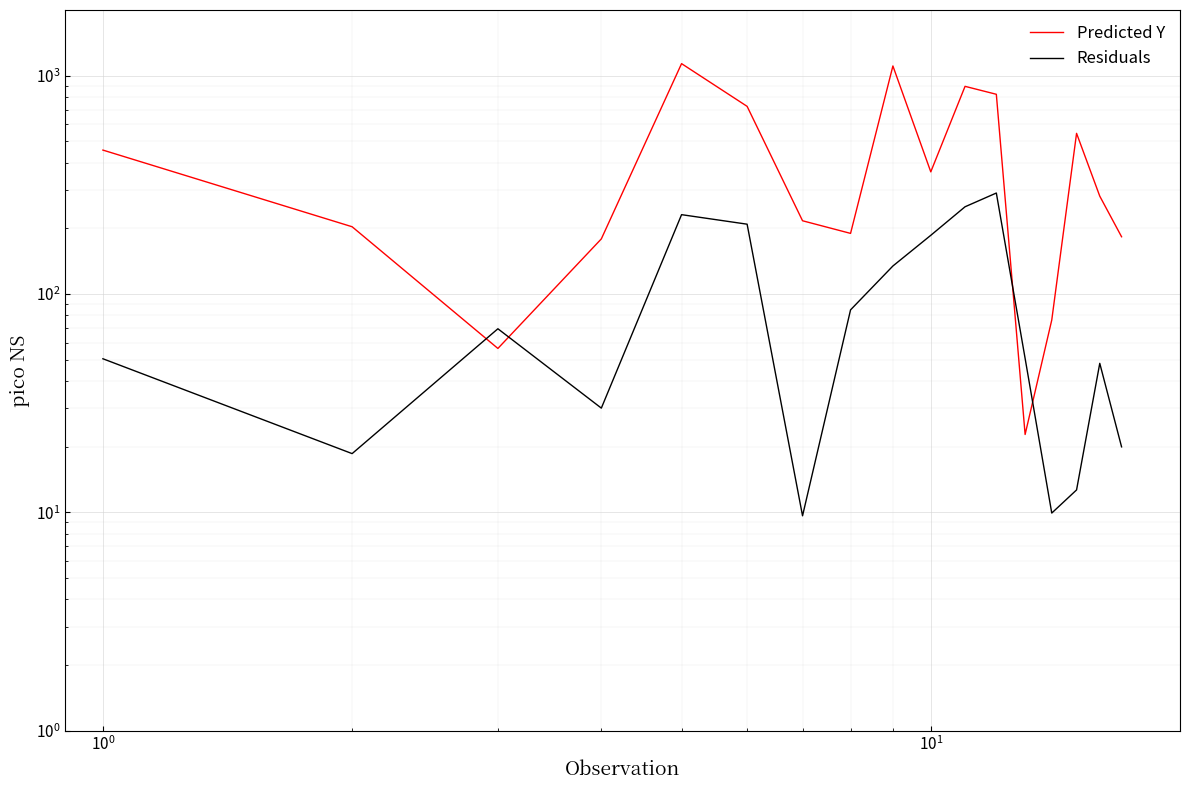

How many lines are shown in the chart?

2